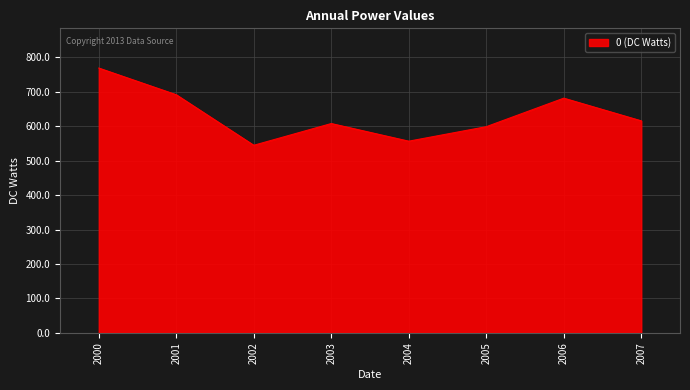

How many lines are shown in the chart?

1